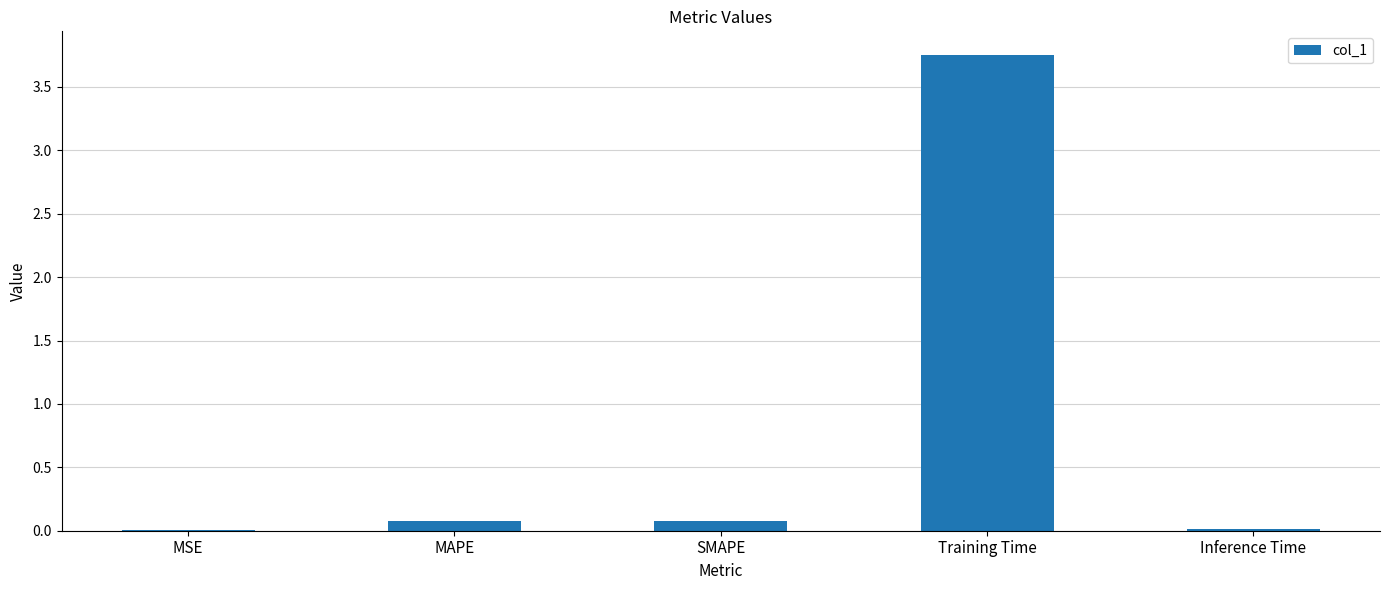

The value at MAPE is 0.1. True or false?

True